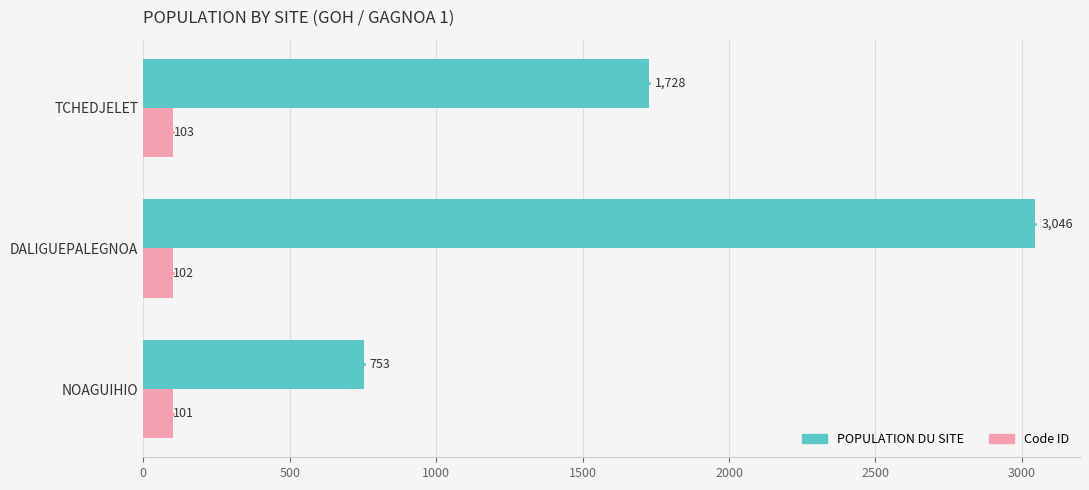

What is the difference between the highest and lowest values at NOAGUIHIO?

652